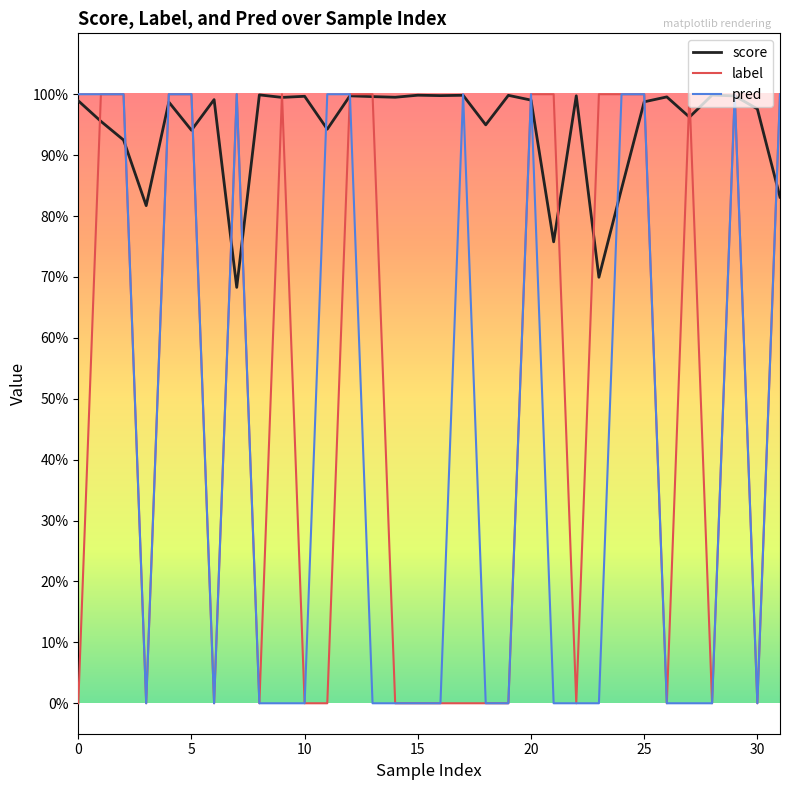

Is this an area chart (filled region under the line)?

No